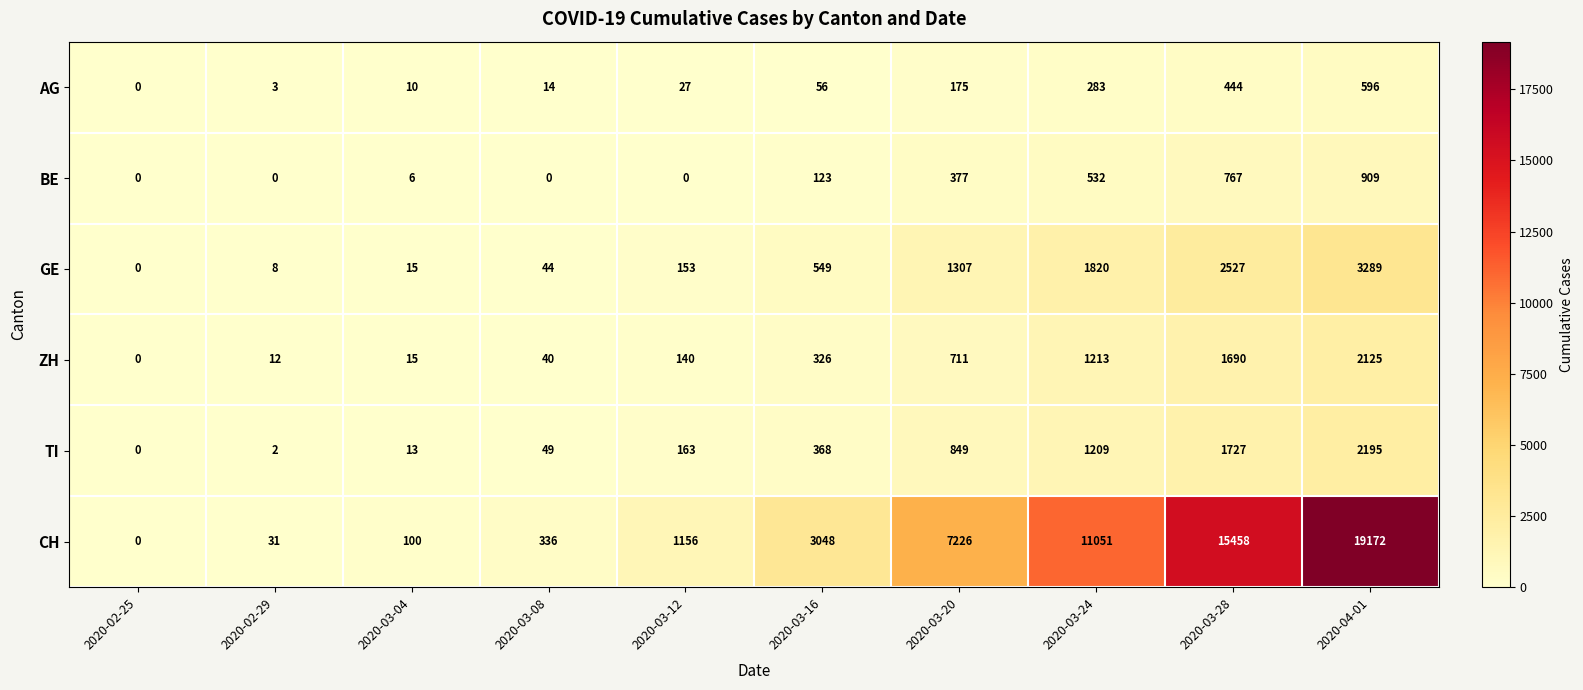

What is the average value of the CH series?

5758